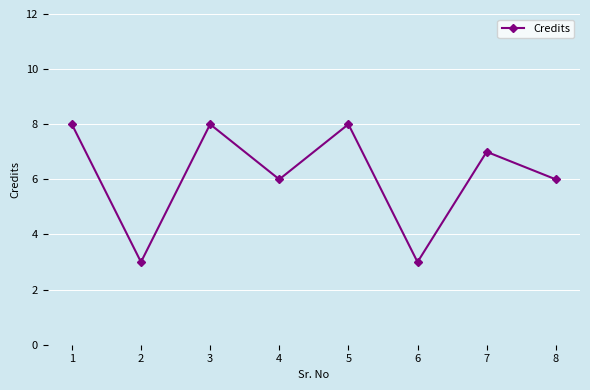

Reading left to right, list all the values displayed in this chart.

8	3	8	6	8	3	7	6